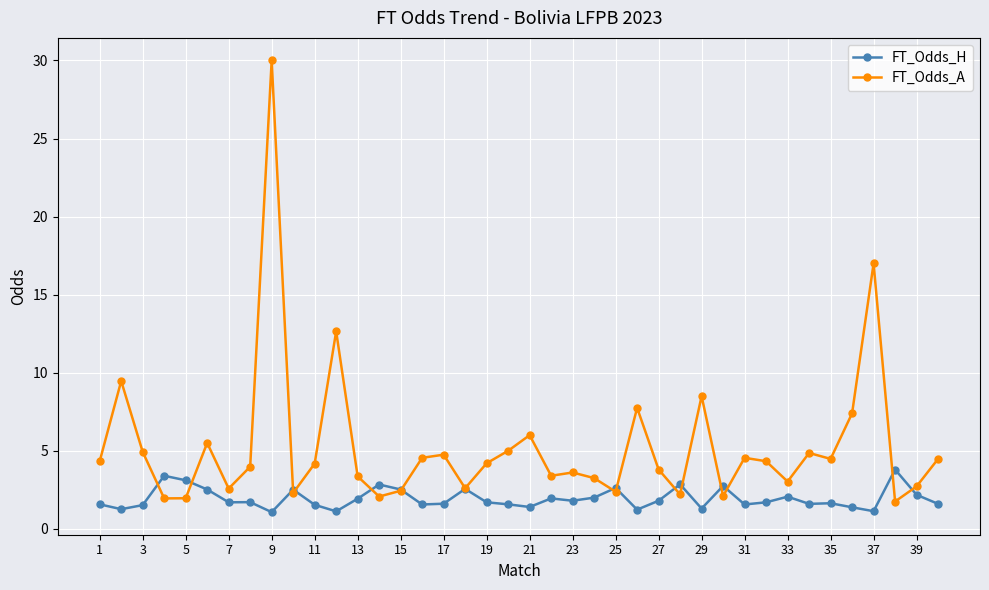

What is the minimum value for FT_Odds_H?

1.1